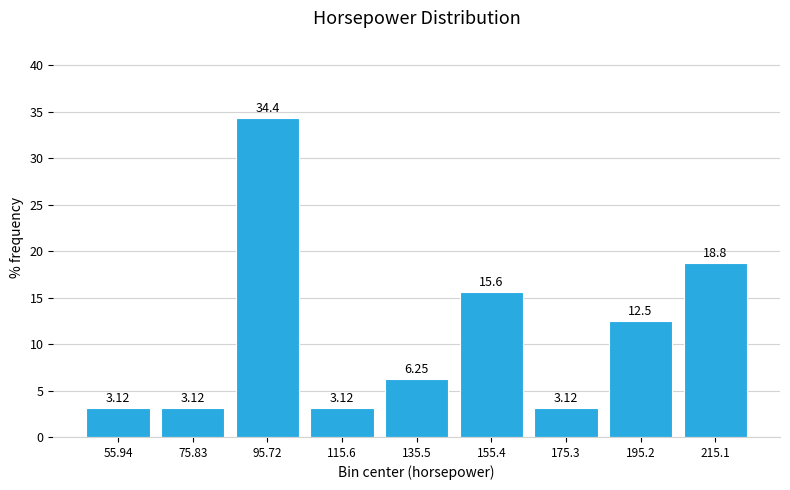

What is the height of the bar covering 186 to 206 on the x-axis? The bar edges are not printed on the chart, so give them approximately, as read against the axis.

12.50